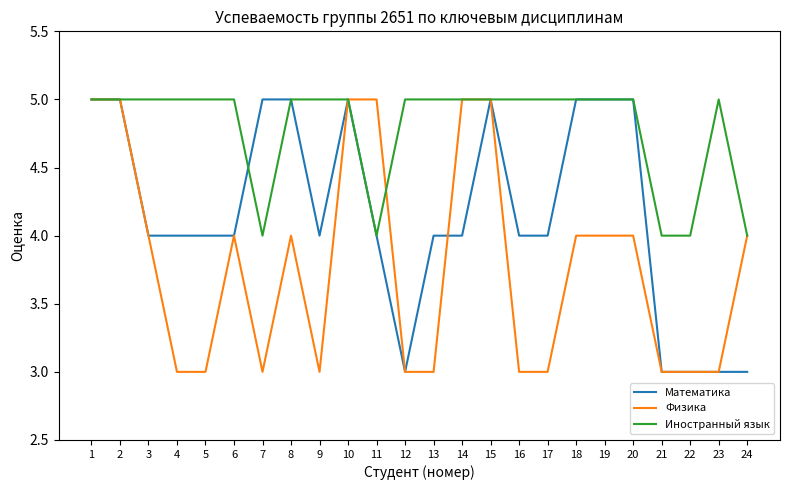

The Математика series shows 5 at 21. True or false?

False